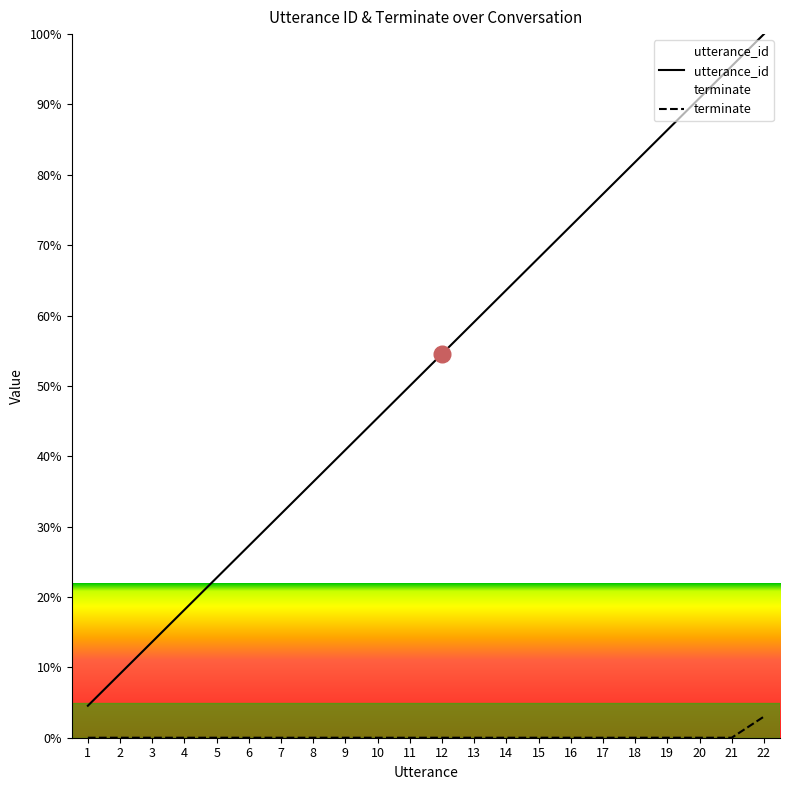

True or false: utterance_id and terminate intersect in this chart.

False